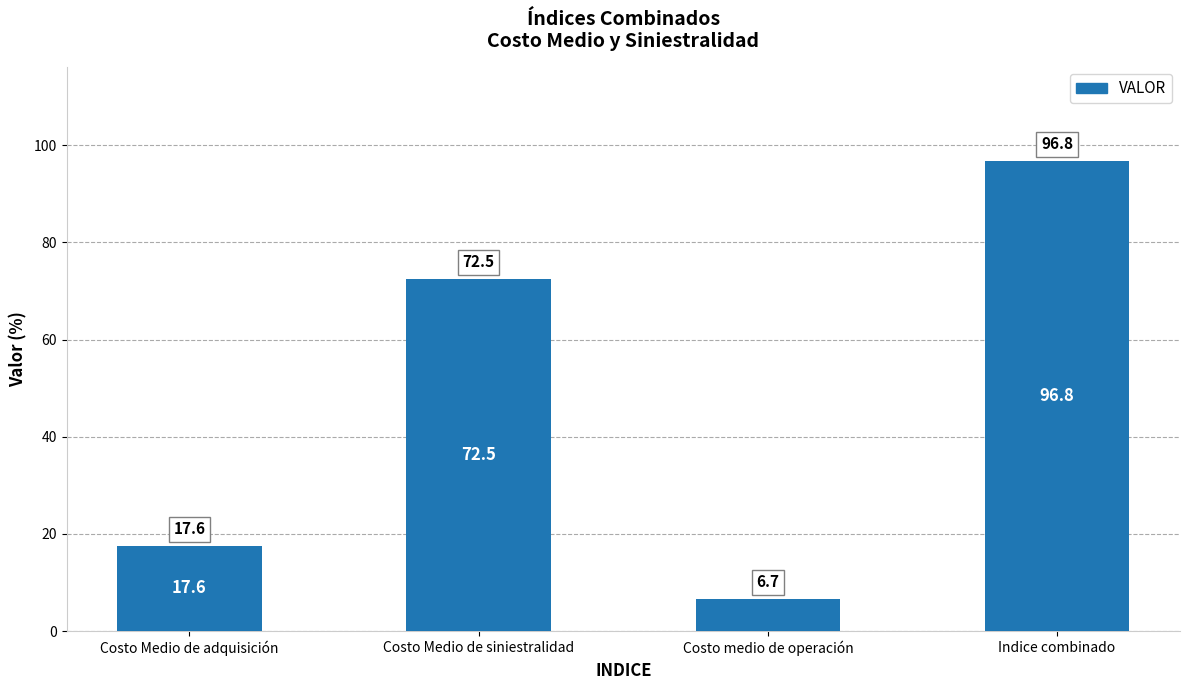

What is the value of the 3rd bar from the left?

6.7